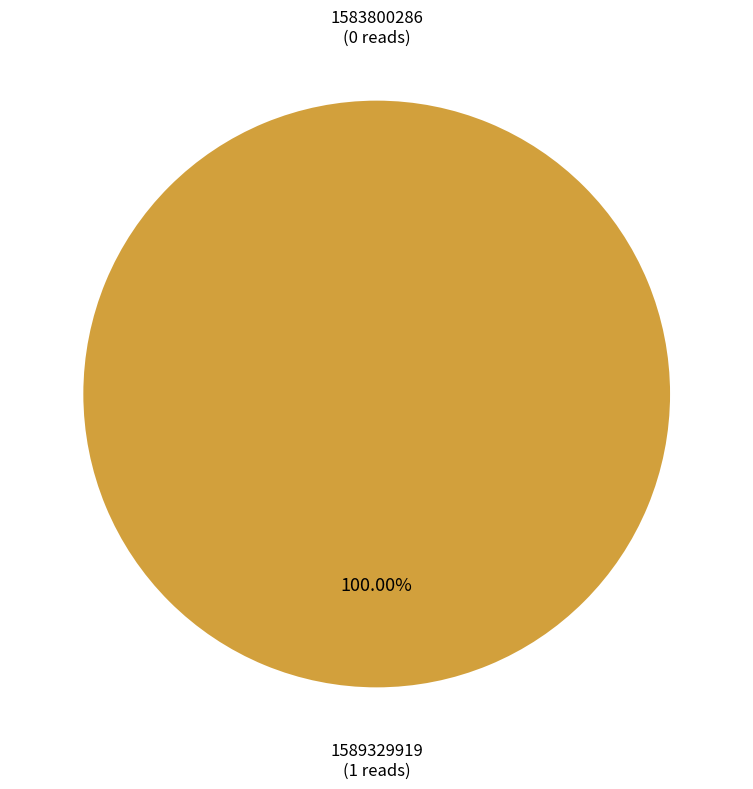

How many segments does this pie chart have?

2